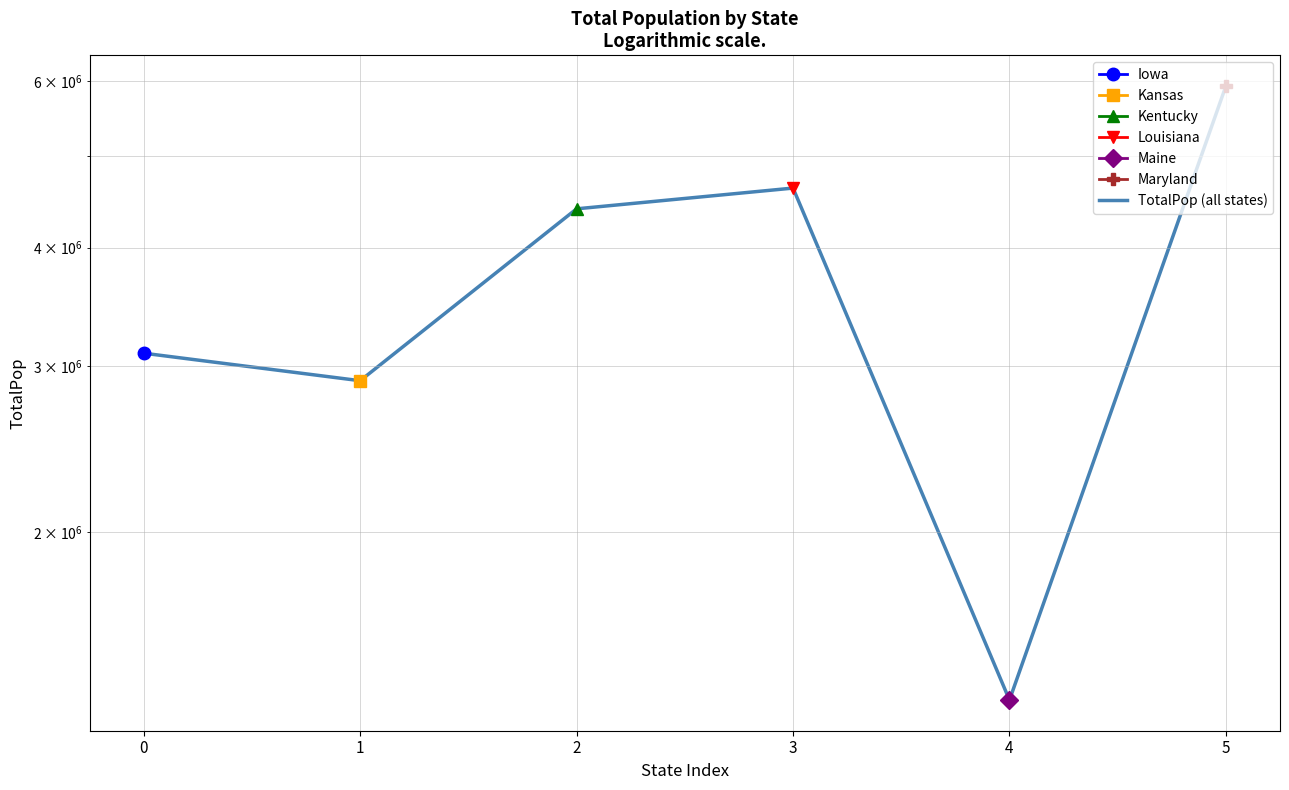

Reading right to left, extract all data points from this chart.

5930538	1329100	4625253	4397353	2892987	3093526